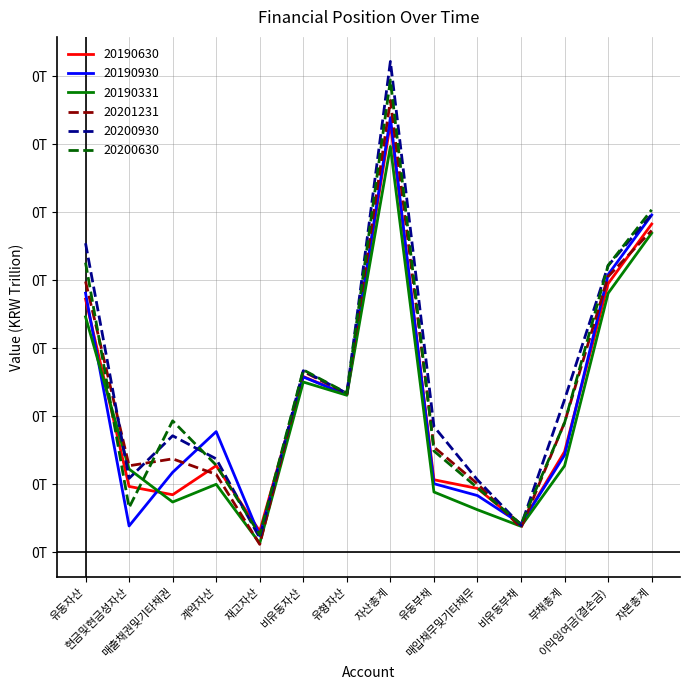

In 20190930, how many points are higher than both neighbors (excluding endpoints)?

3